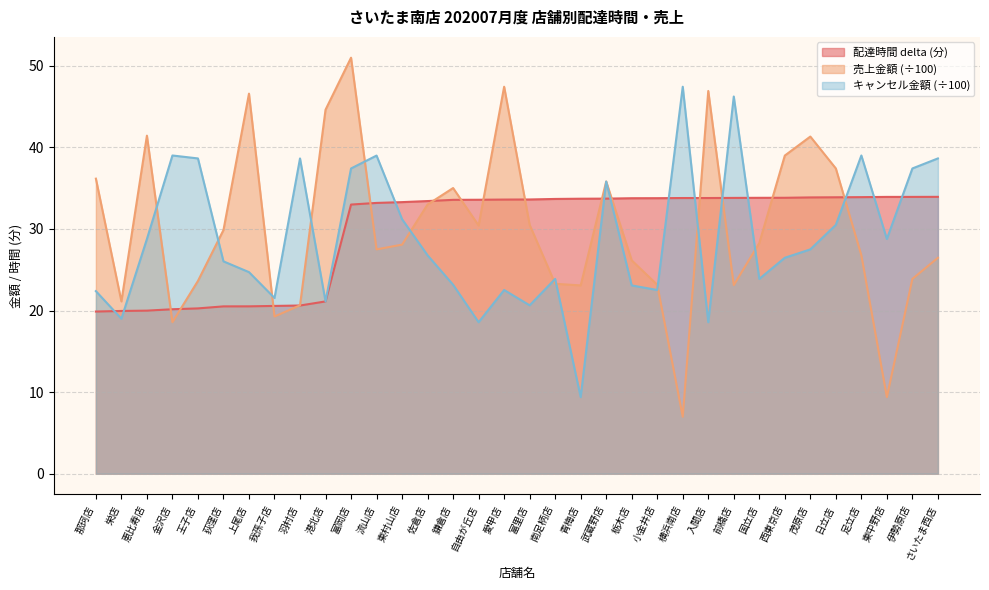

List the labels in order of cancel_amount value, largest first.

横浜南店, 前橋店, 金沢店, 足立店, 流山店, 王子店, 羽村店, さいたま西店, 富岡店, 伊勢原店, 武蔵野店, 東村山店, 日立店, 恵比寿店, 東中野店, 茂原店, 佐倉店, 西東京店, 荻窪店, 上尾店, 南足柄店, 国立店, 鎌倉店, 栃木店, 愛甲店, 小金井店, 那珂店, 我孫子店, 港北店, 富里店, 栄店, 自由が丘店, 入間店, 青梅店